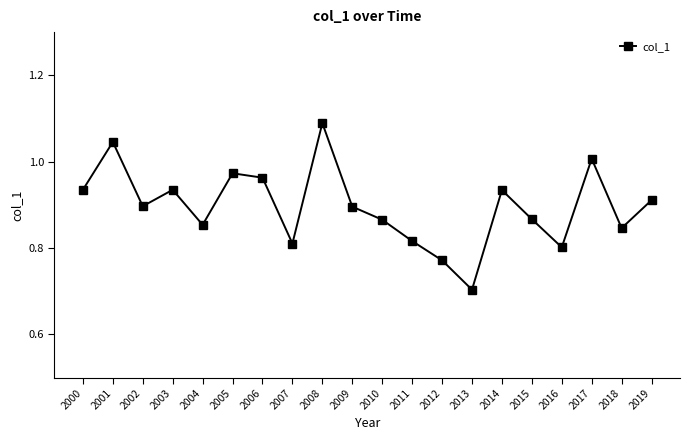

True or false: the data has more than 1 interior local peaks.

True